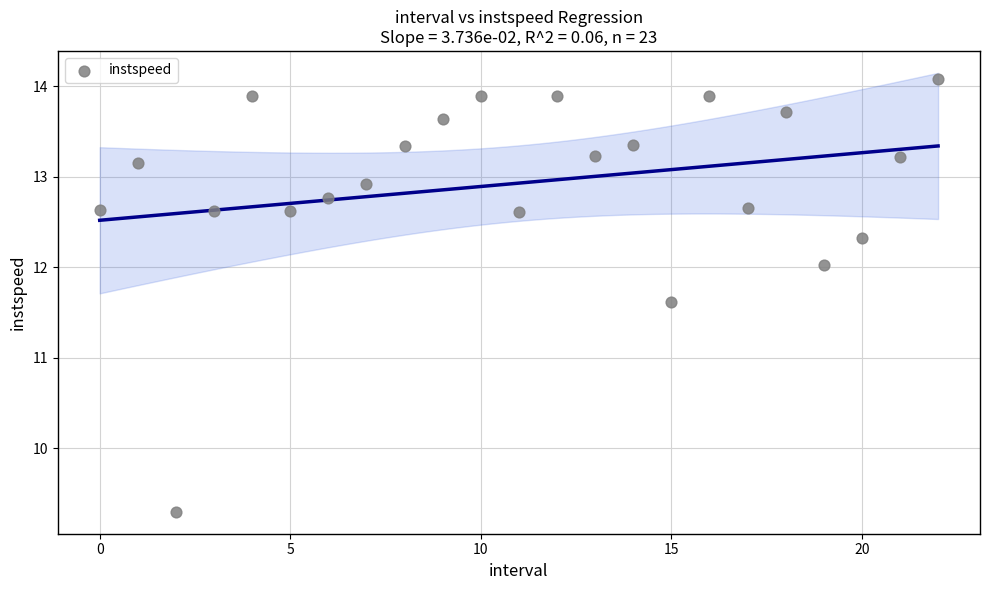

What is the range of Y values (max minus min)?

4.8